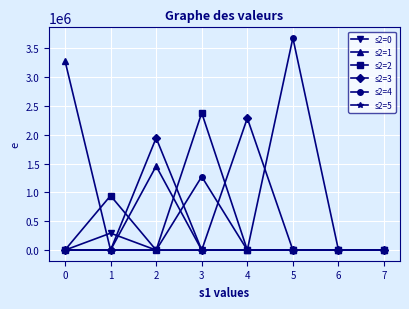

At how many categories does at least one series exceed 2845751?

2